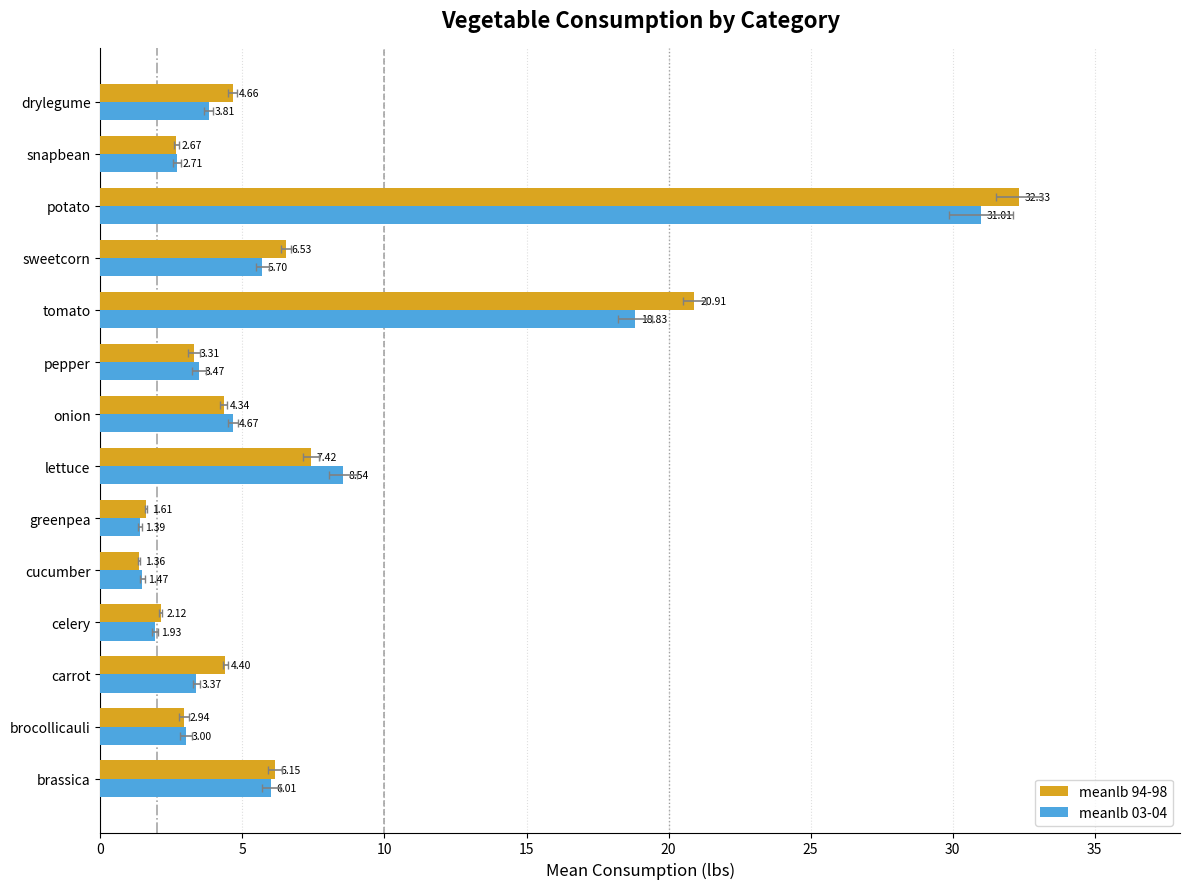

The meanlb 03-04 series shows 3.0 at brocollicauli. True or false?

True